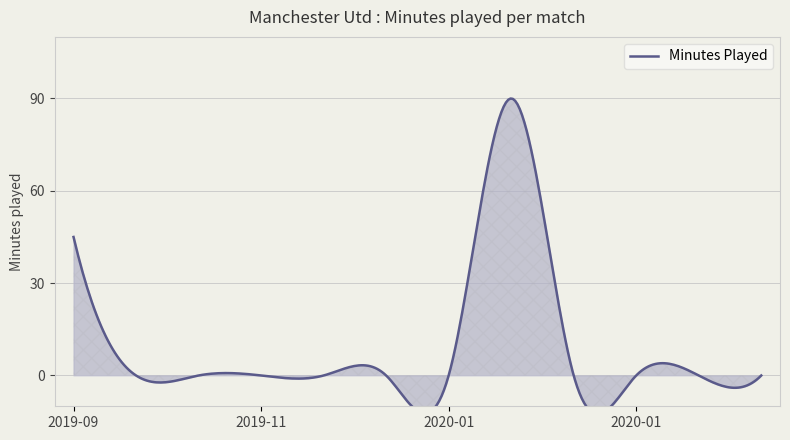

Where is the data nearest to the value 45?

2019-09-14